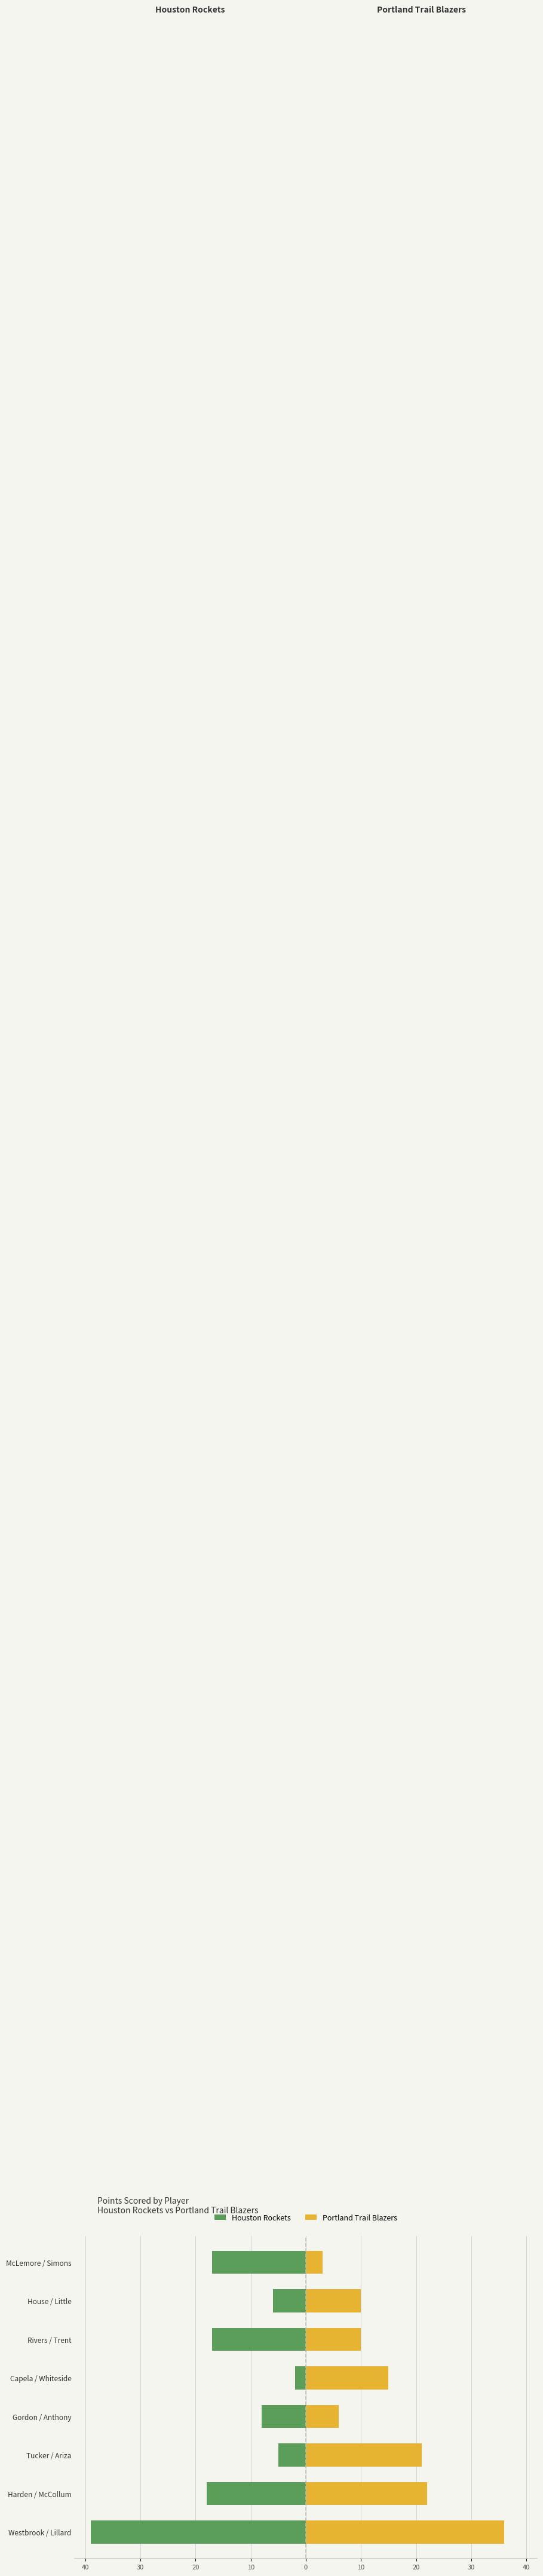

What is the average value of the Portland Trail Blazers series?

15